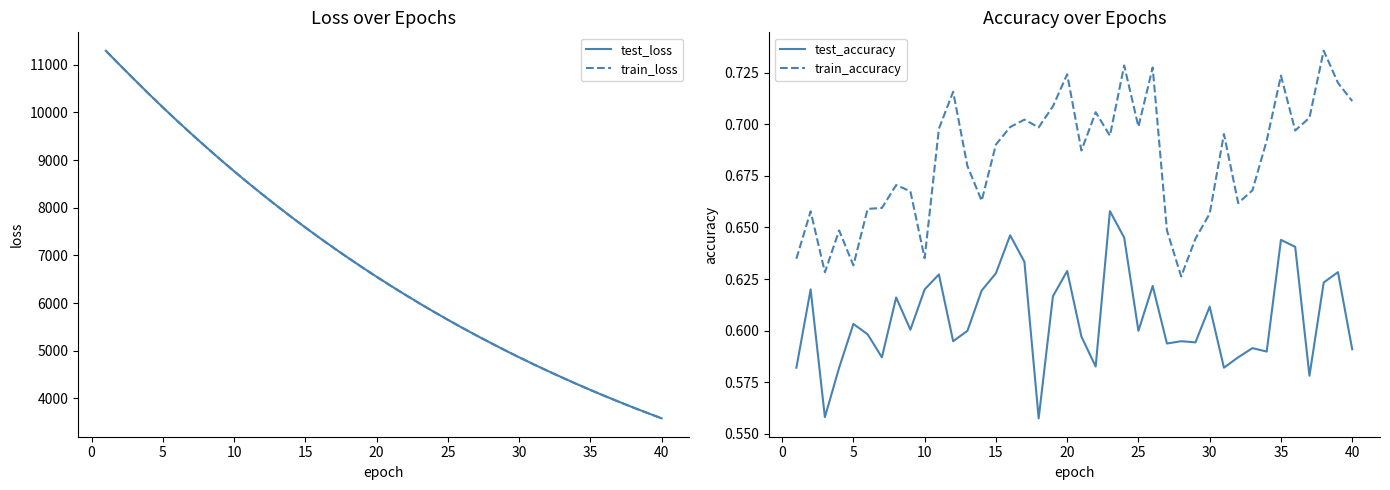

Which series has the widest spread of values?

test_loss